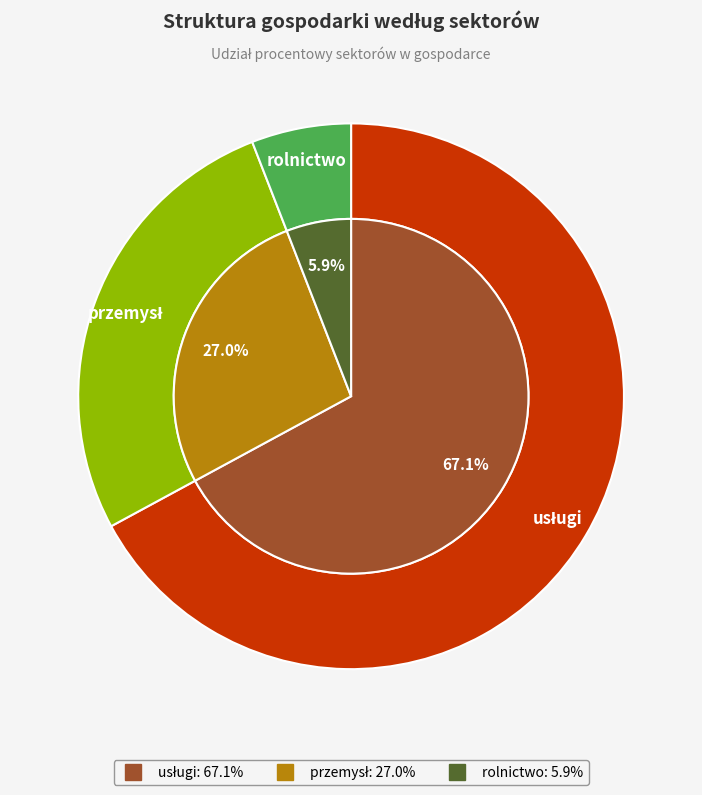

True or false: usługi accounts for 53% of the total.

False